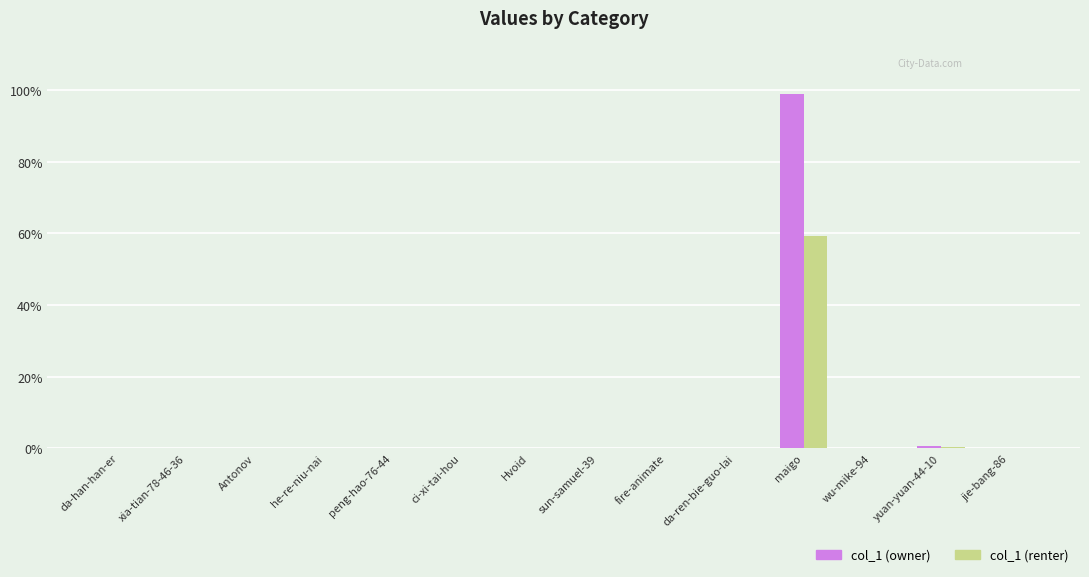

At which label does col_1 (renter) reach its peak?

maigo